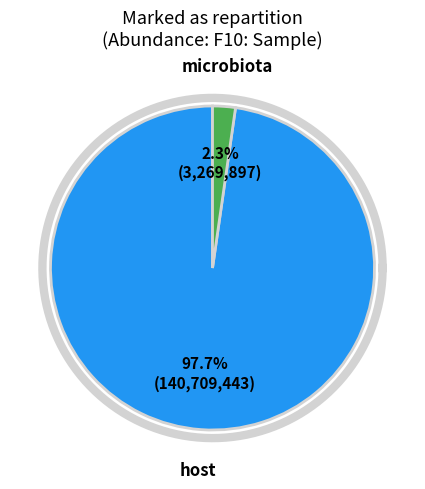

Which category has the smallest portion of the pie?

microbiota